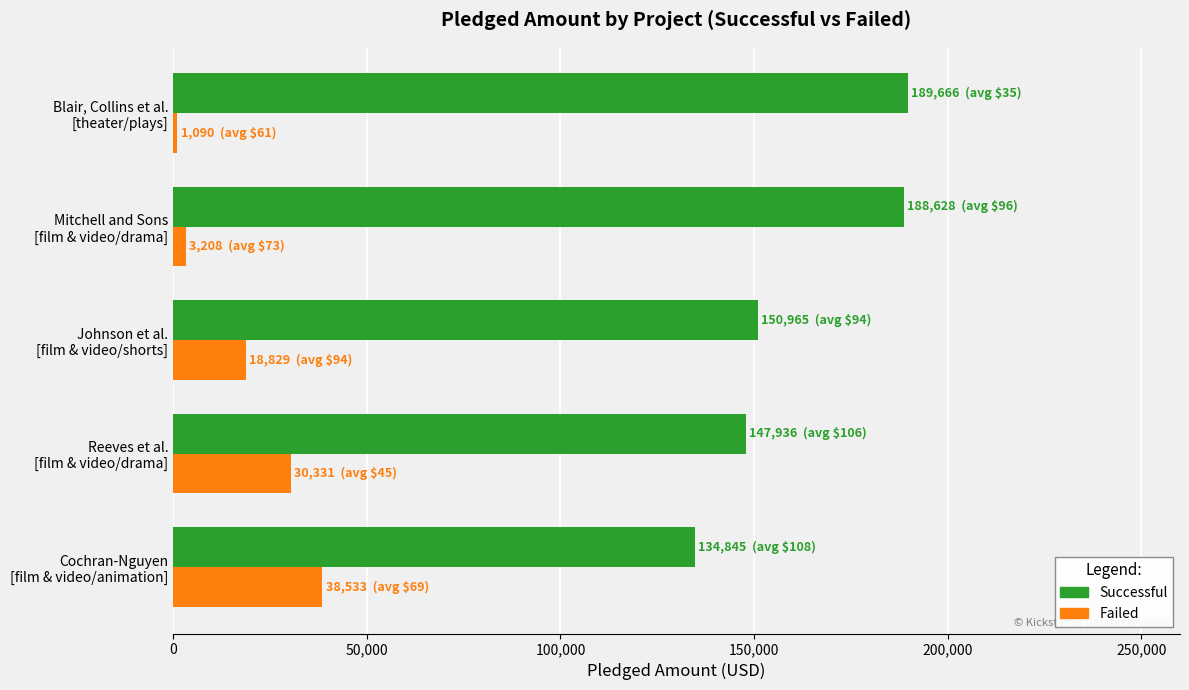

What is the sum of all Failed values?

91991